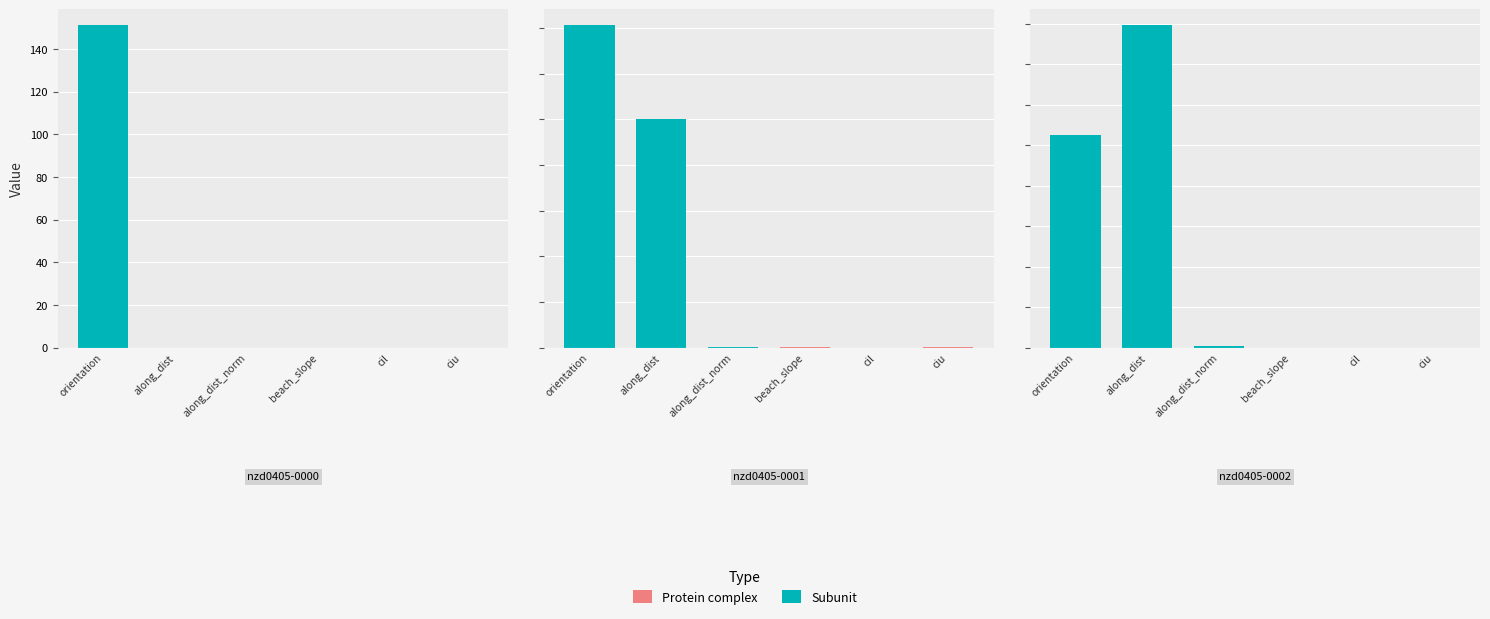

Rank the series at 1 from highest to lowest value.

orientation, along_dist, along_dist_norm, ciu, beach_slope, cil